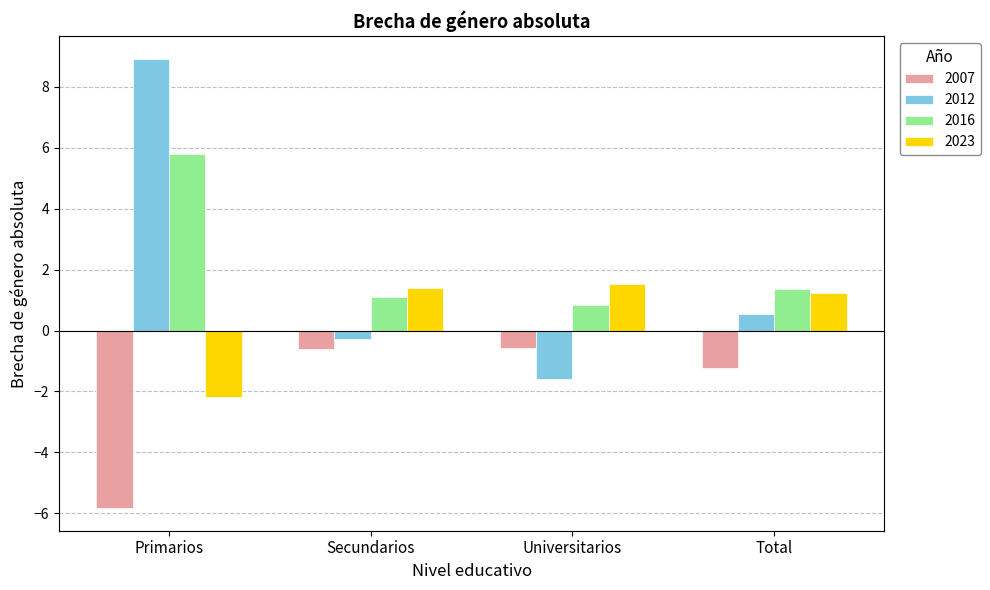

At which label does 2016 first exceed 1?

Primarios